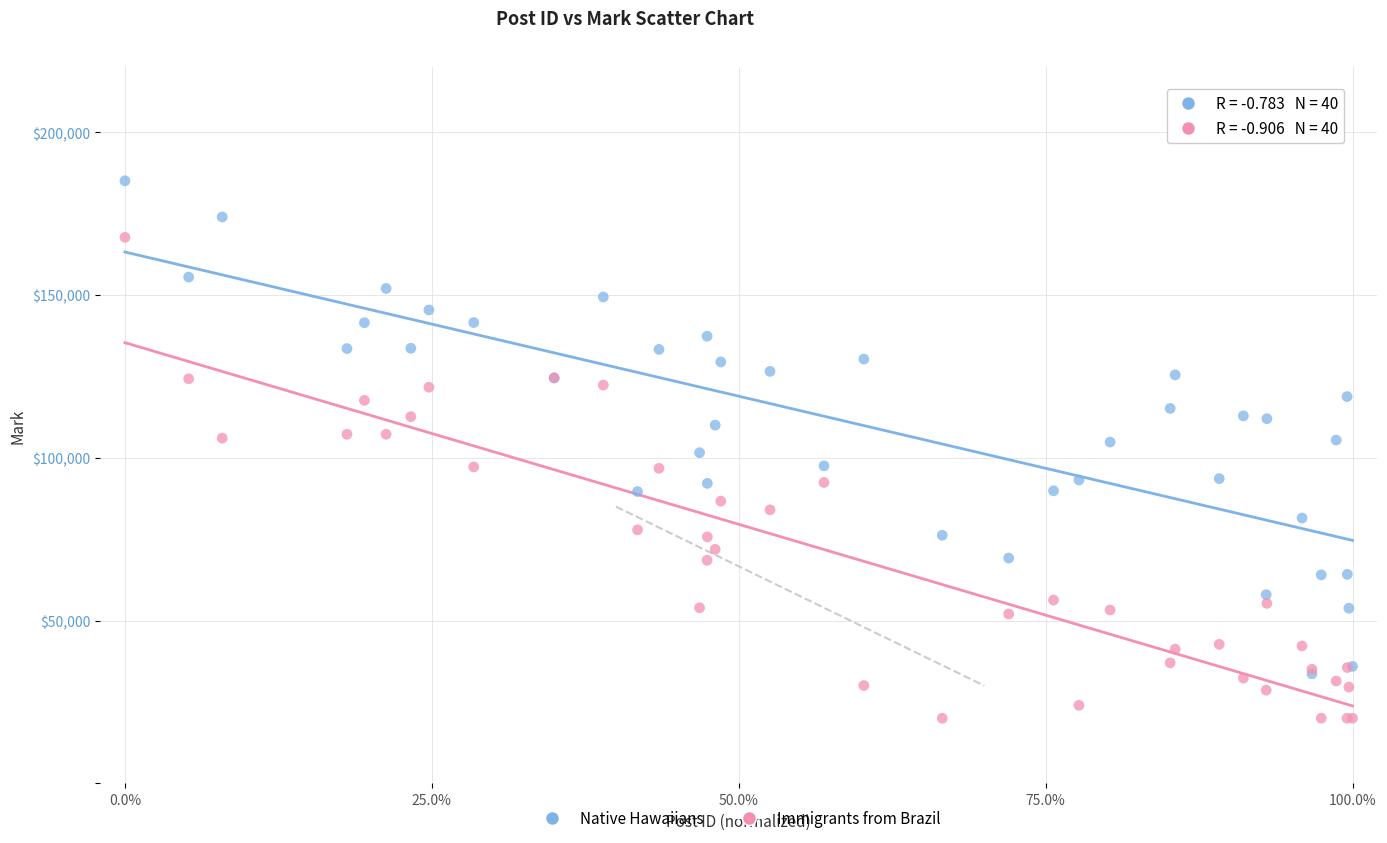

Which series contains the highest Y value?

Native Hawaiians